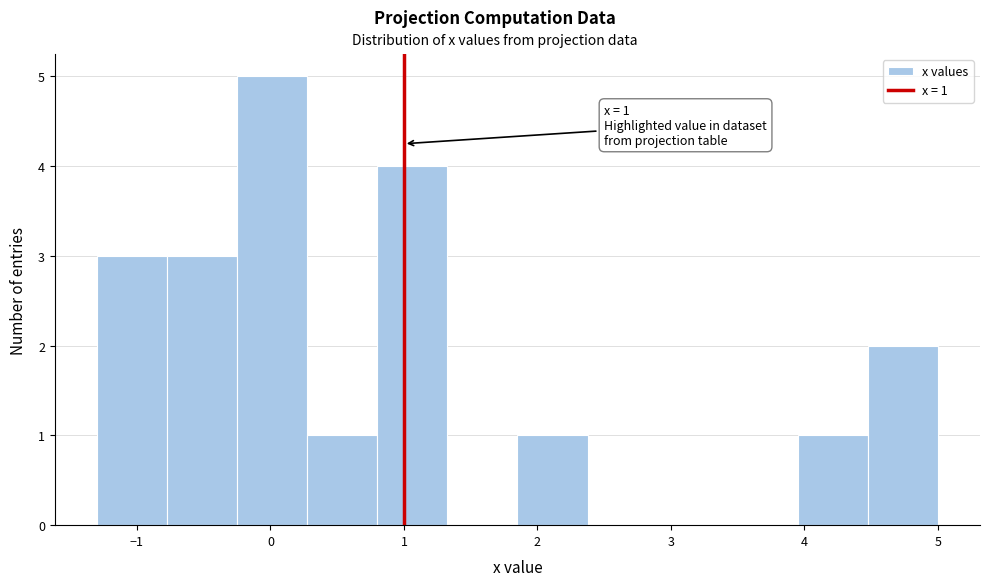

Over which range of the x-axis is the bar tallest?

-0.2 to 0.3